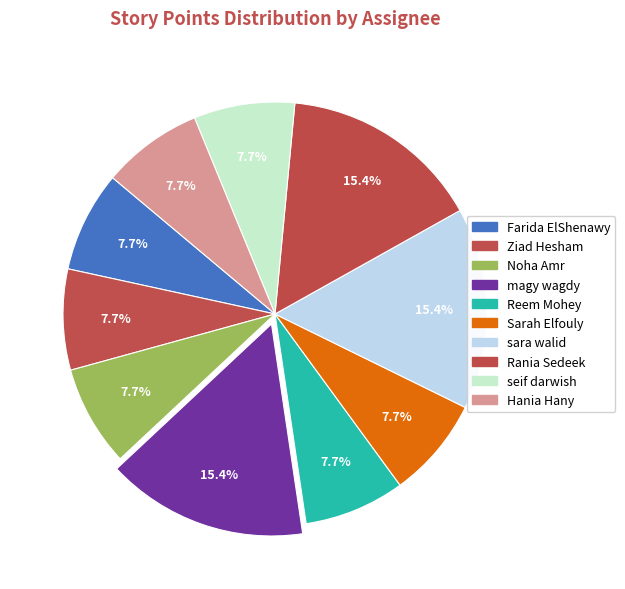

Does any single category account for the majority?

No